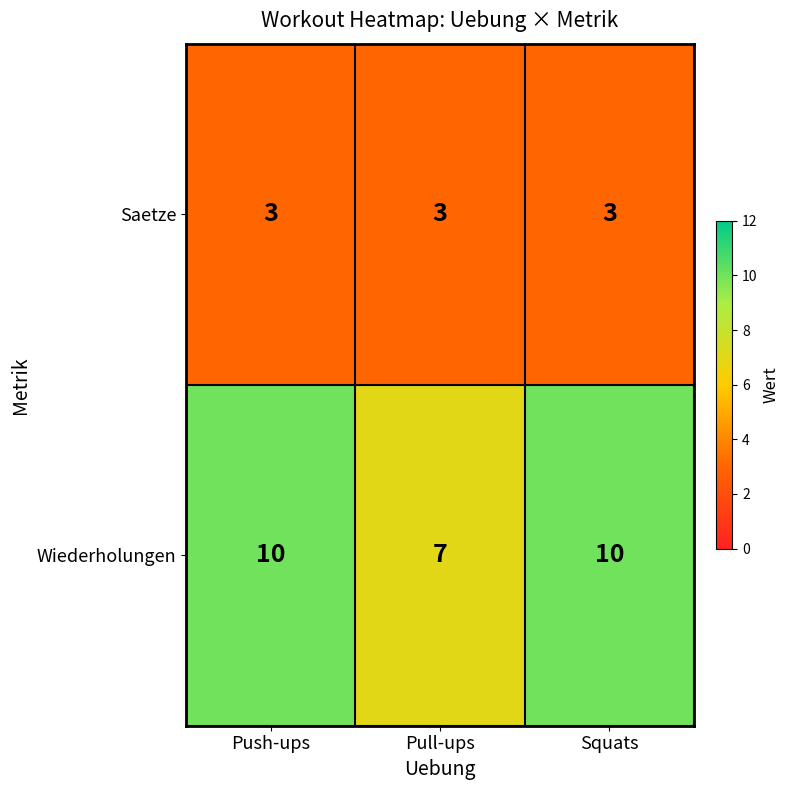

What is the sum of the Saetze values at Pull-ups and Push-ups?

6